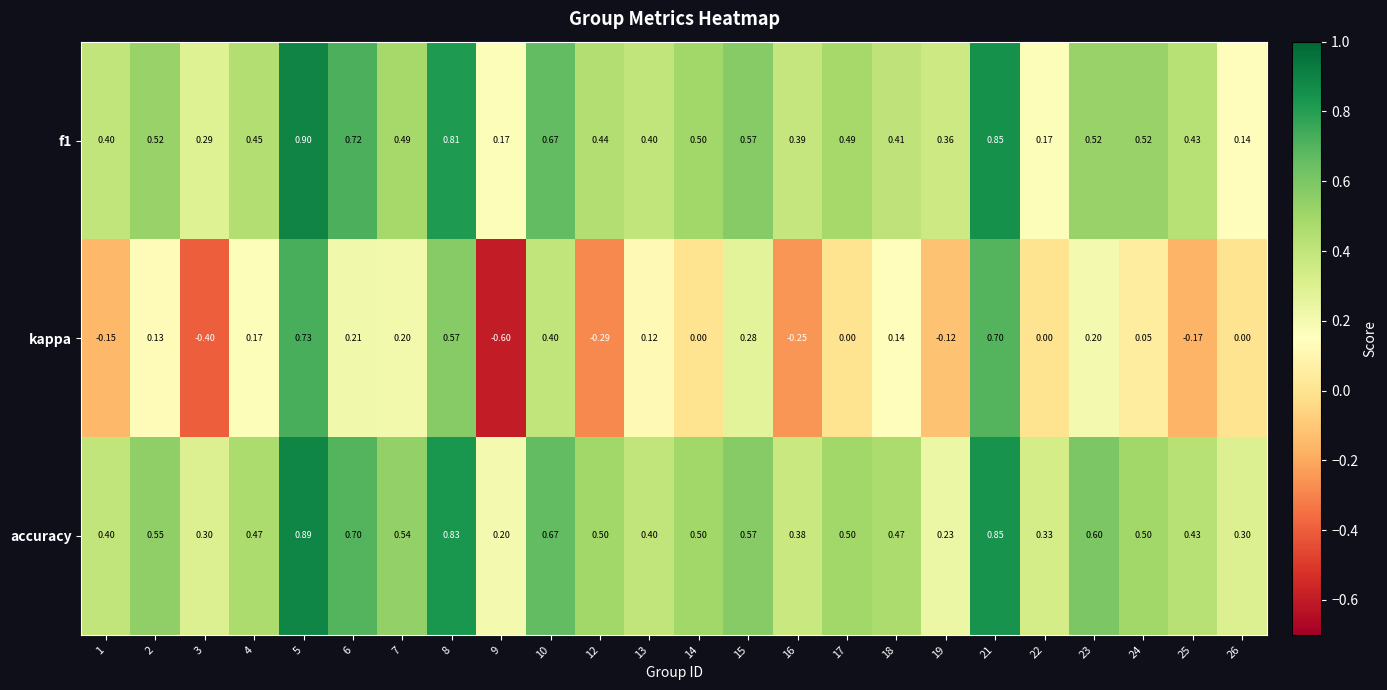

Which series has the largest total across all categories?

accuracy